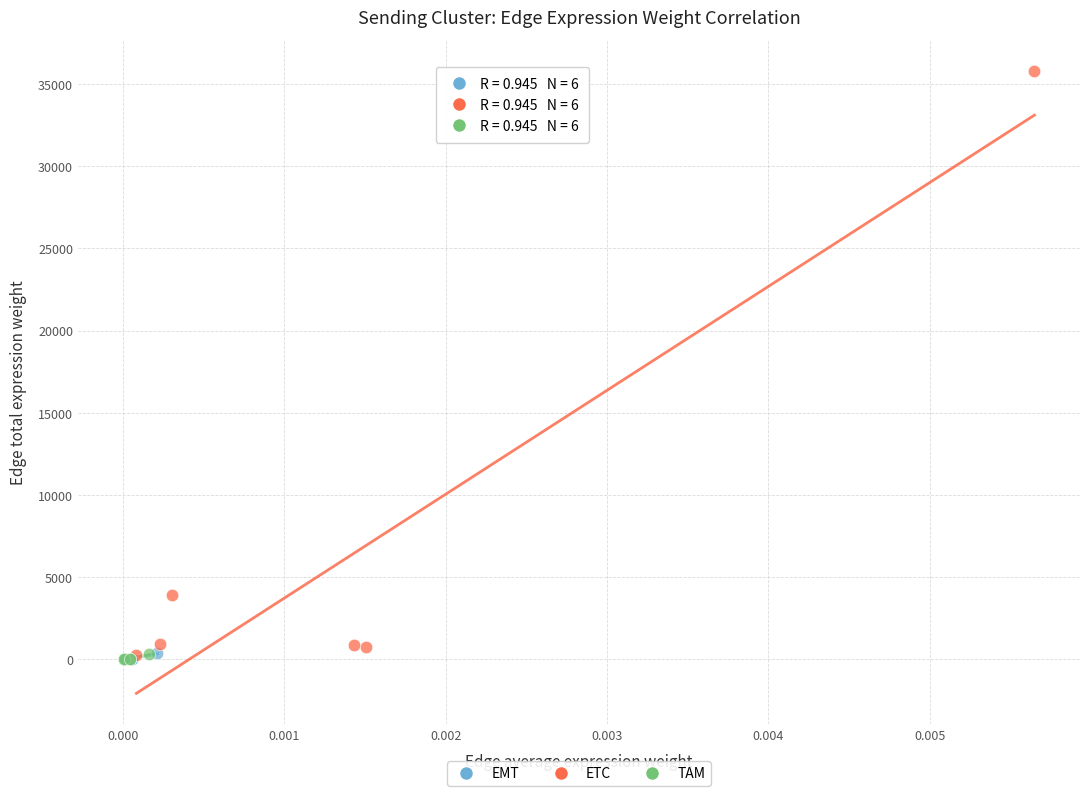

Which series has the largest Y range (max minus min)?

ETC